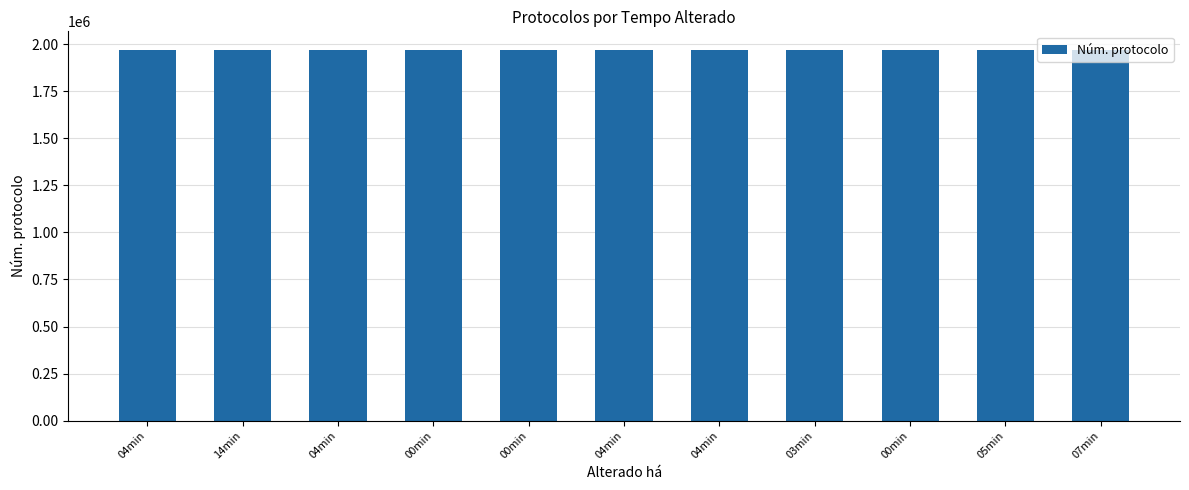

Between 07min and 00min, which is larger?

00min